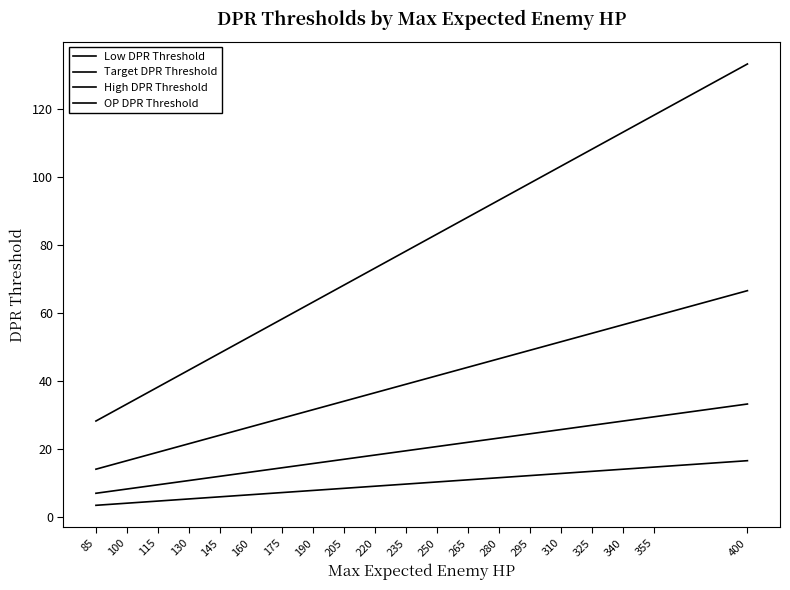

How many values in the High DPR Threshold series exceed 39?

10